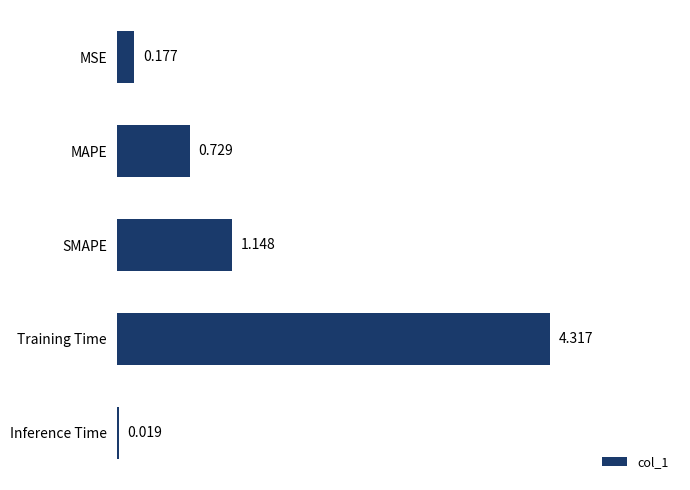

What is the difference between the maximum and minimum values?

4.3